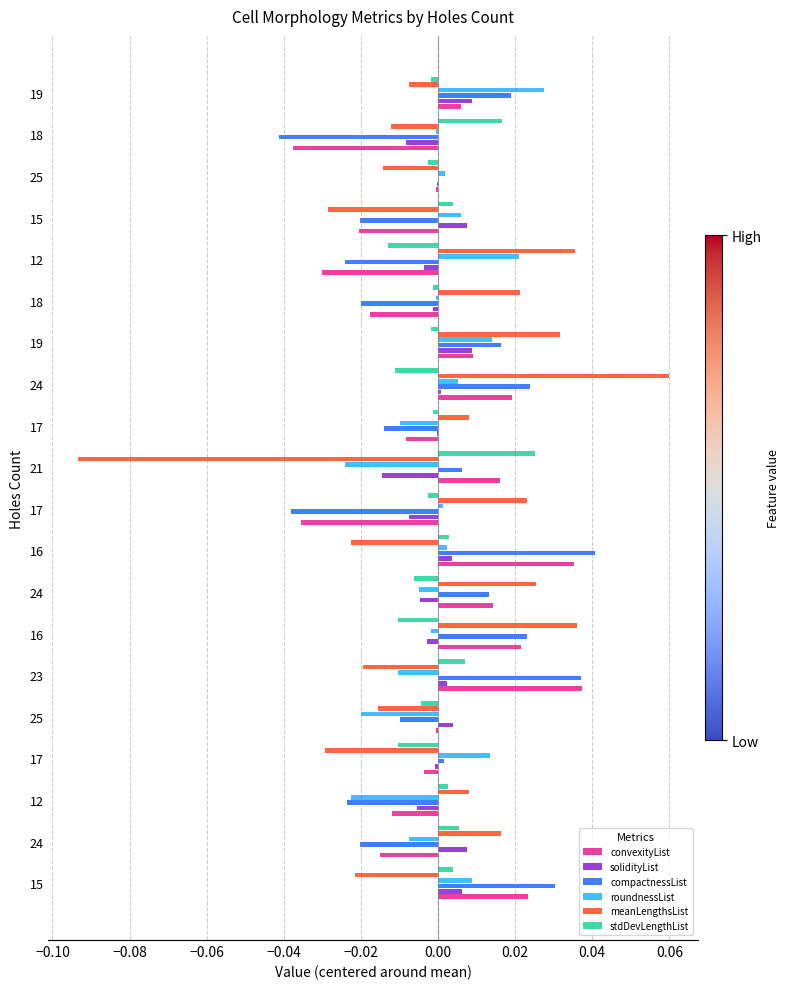

What are all the series names shown in the legend?

convexityList, solidityList, compactnessList, roundnessList, meanLengthsList, stdDevLengthList